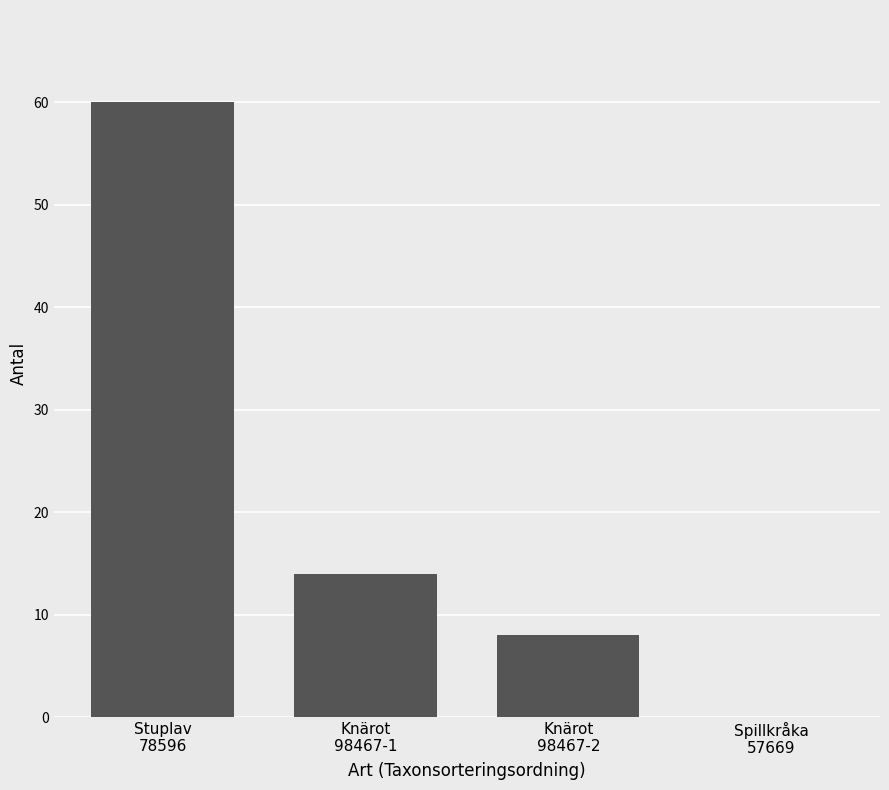

Count the values in the range 8 to 60.

3